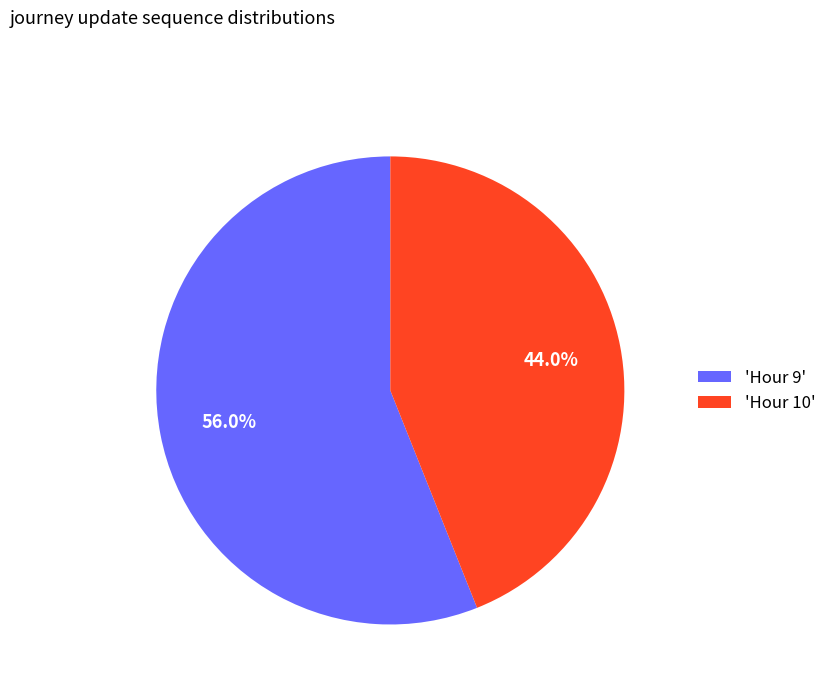

Count the number of slices in the pie.

2